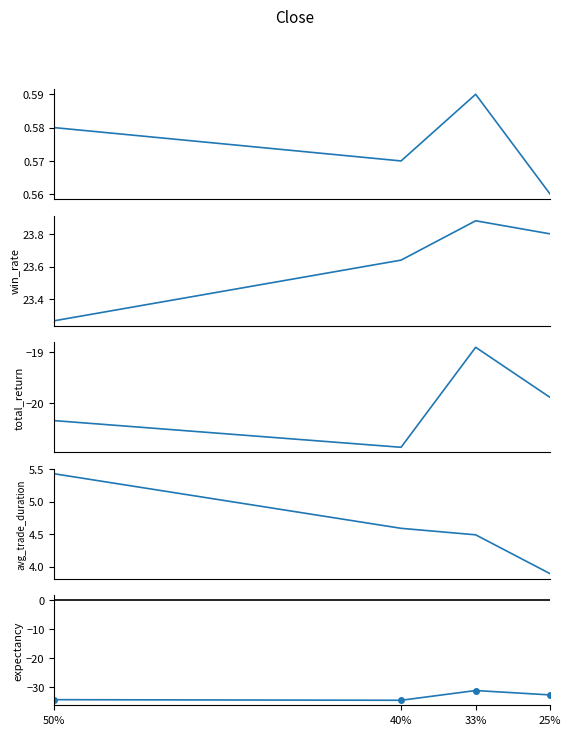

What is the highest value of the win_rate series?

23.9